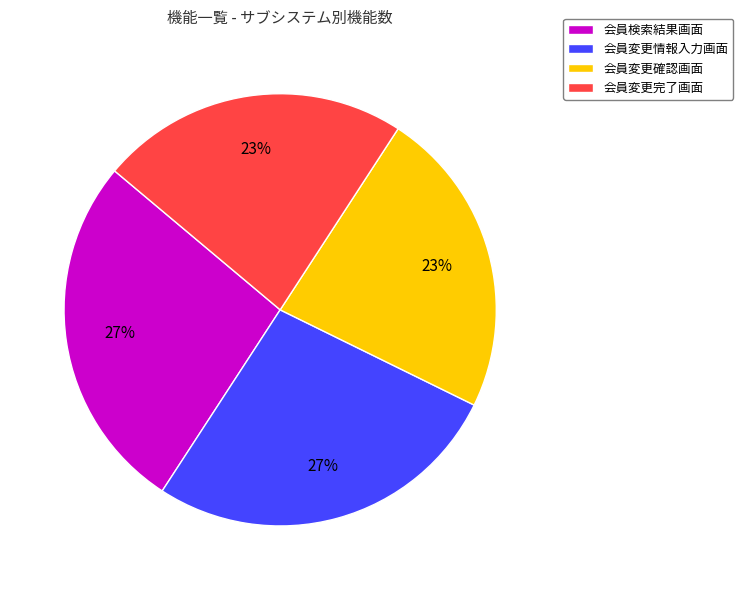

Which has a higher value, 会員変更情報入力画面 or 会員変更確認画面?

会員変更情報入力画面